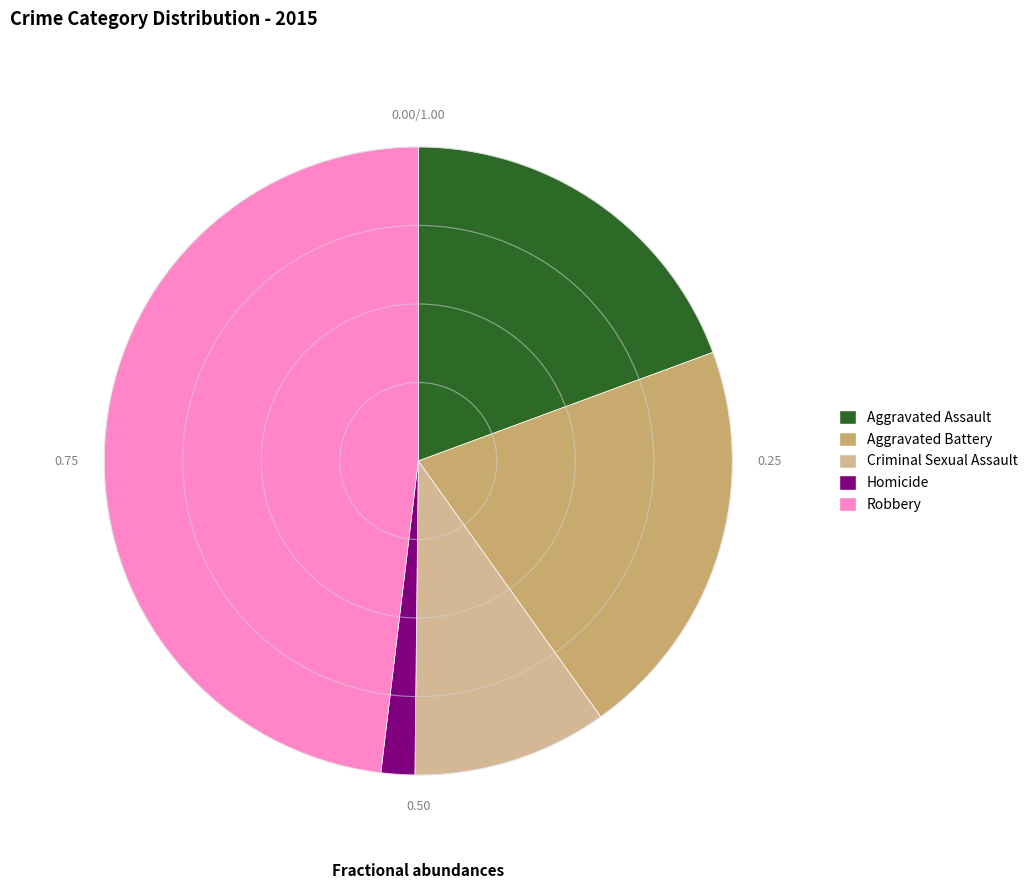

How many slices are in this pie chart?

5